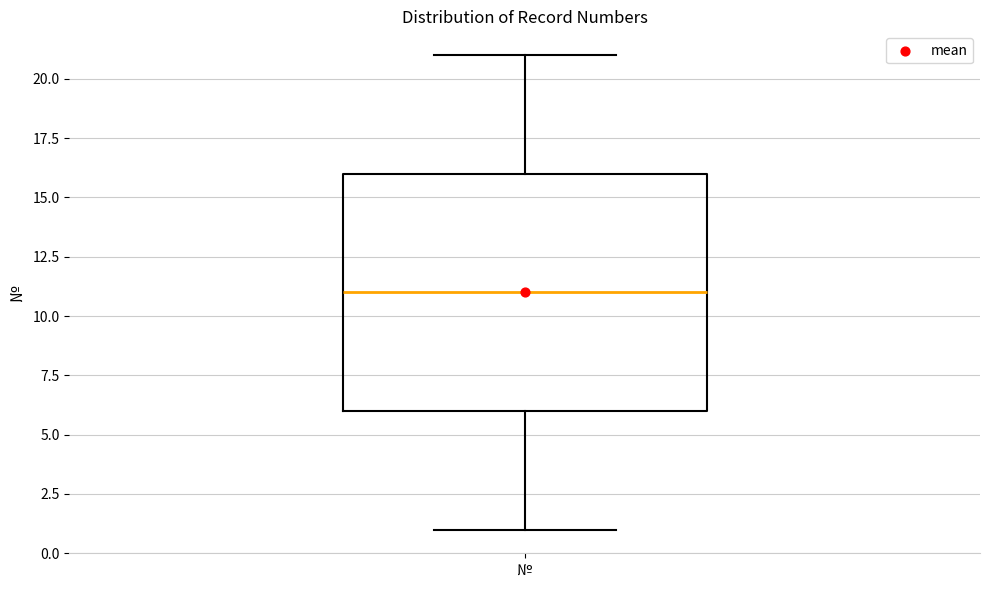

Where does the lower whisker of the box for № end on the y-axis? The values are not printed on the chart, so give them approximately, as read against the axis.

1